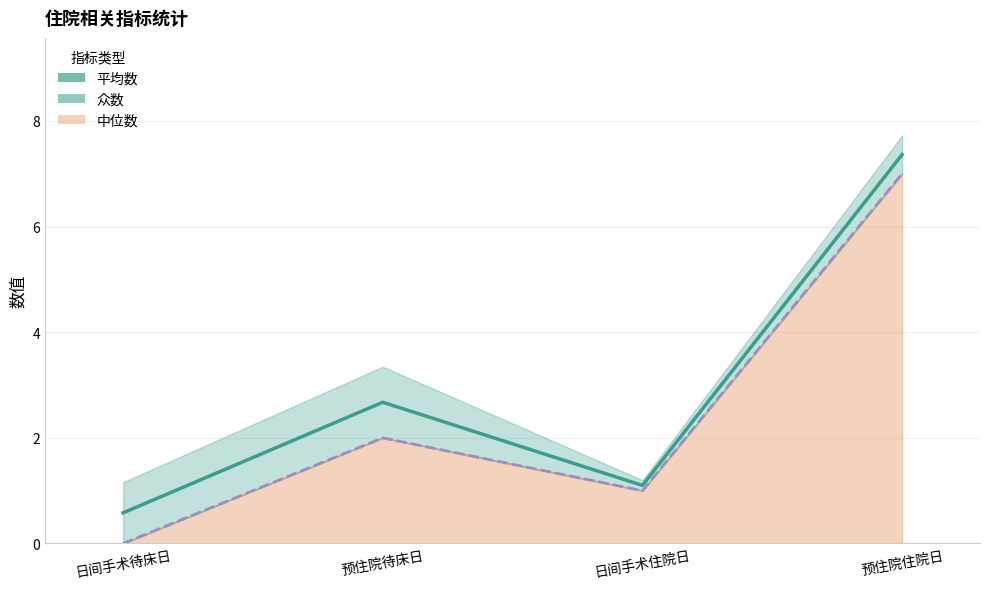

Which series has the widest spread of values?

众数